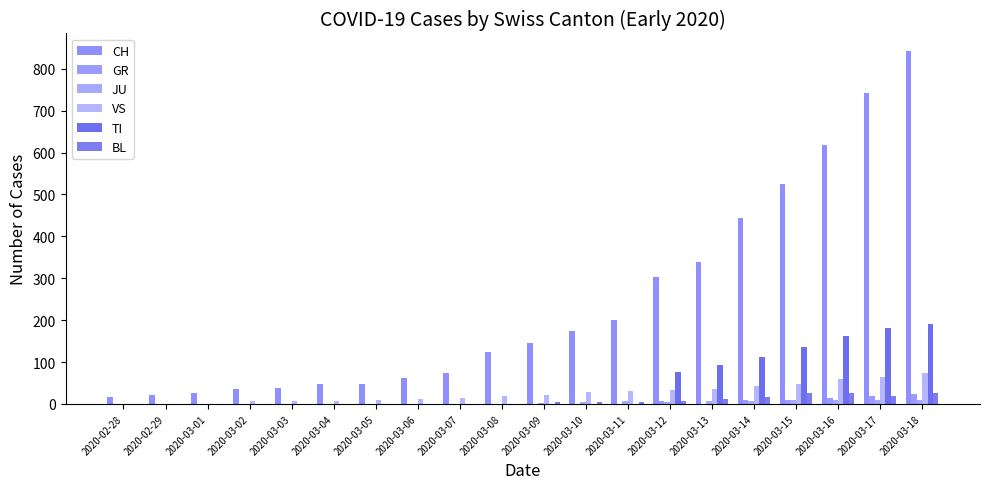

At which category is the sum across all series the highest?

2020-03-18